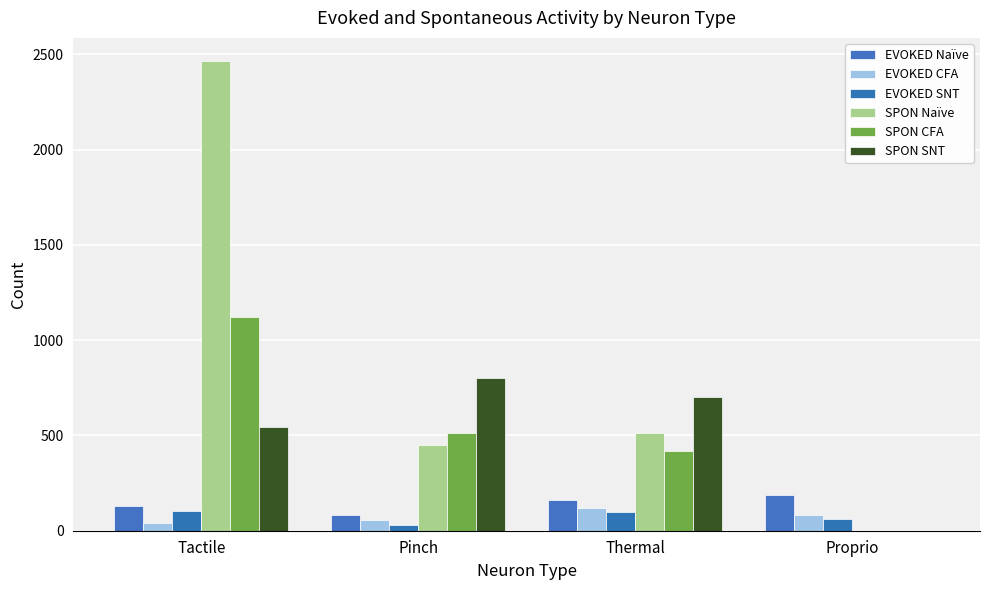

Reading left to right, list all the values displayed in this chart.

EVOKED Naïve: 130	83	160	189
EVOKED CFA: 42	55	119	81
EVOKED SNT: 102	29	98	62
SPON Naïve: 2464	448	512	0
SPON CFA: 1120	512	416	0
SPON SNT: 544	800	704	0